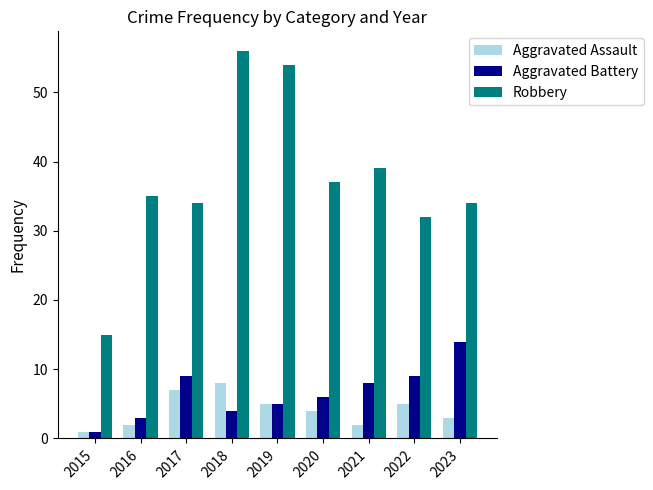

Is it true that Aggravated Battery equals 3 at 2017?

False